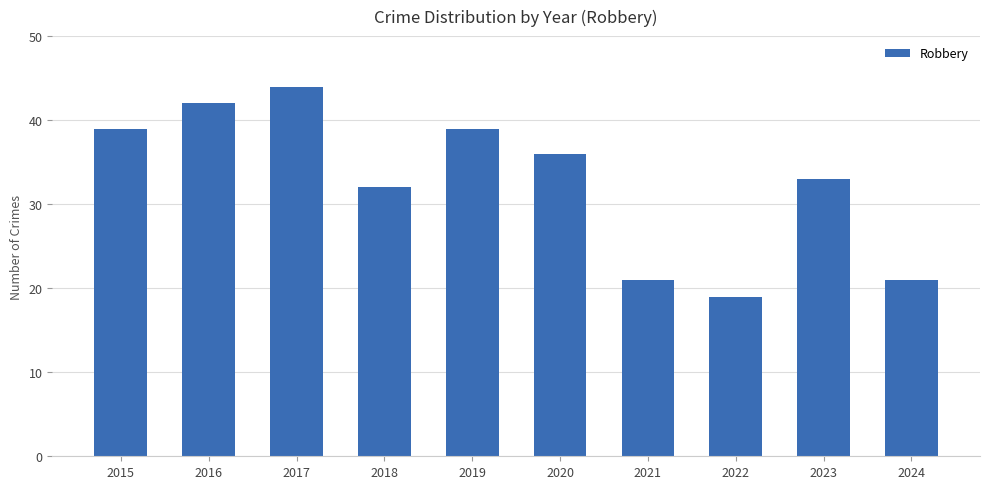

Does the chart contain any negative values?

No